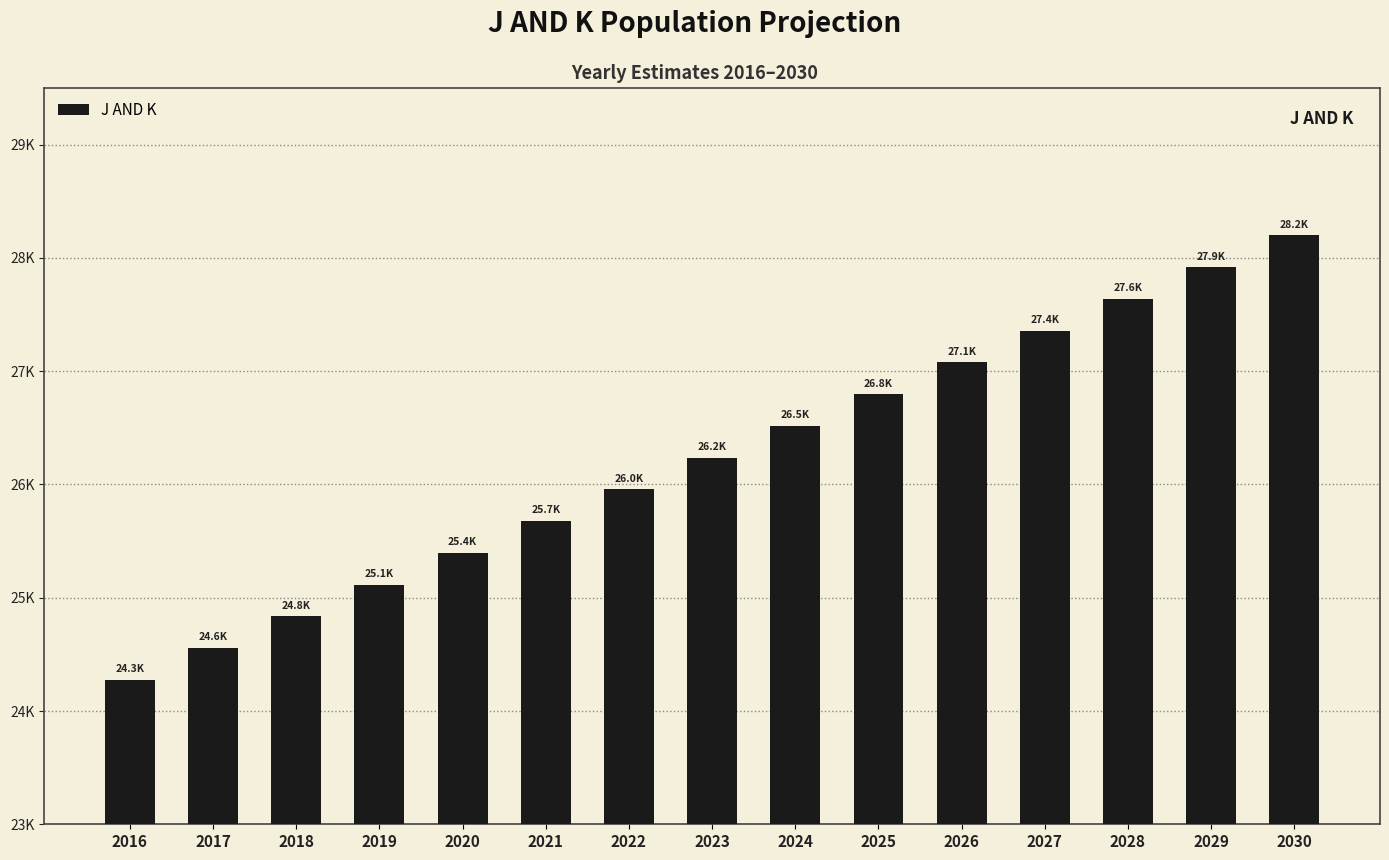

Is it true that the value at 2021 is 25676.0?

True